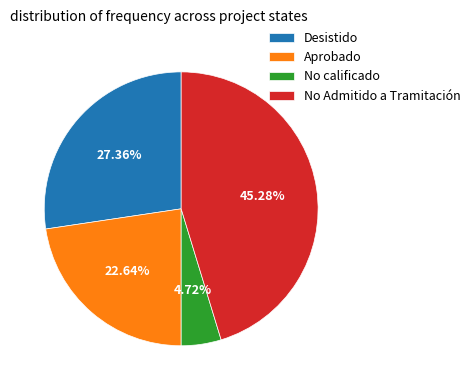

Is there a majority slice in this chart?

No